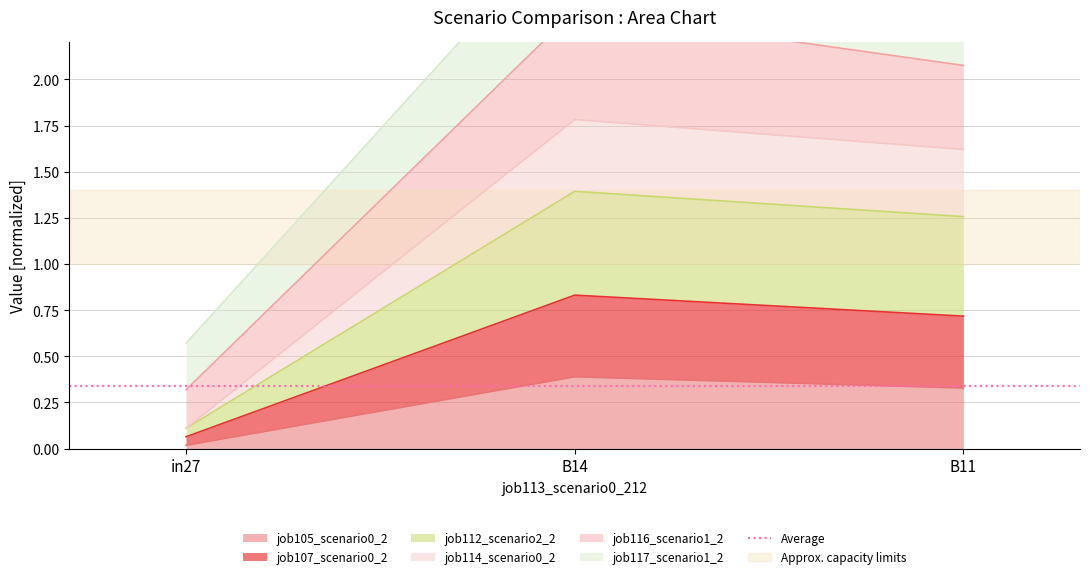

List the labels in order of job105_scenario0_202 value, smallest first.

in27, B11, B14